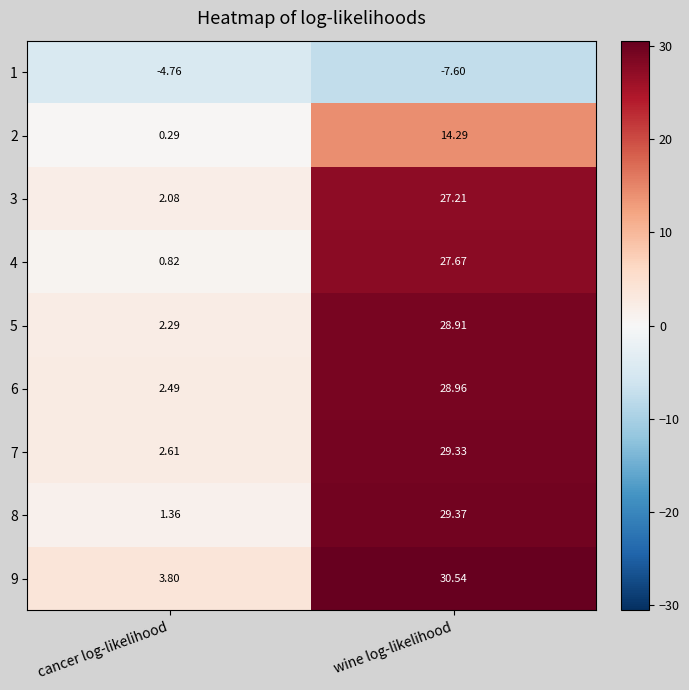

What is the total value across all series at cancer log-likelihood?

11.0